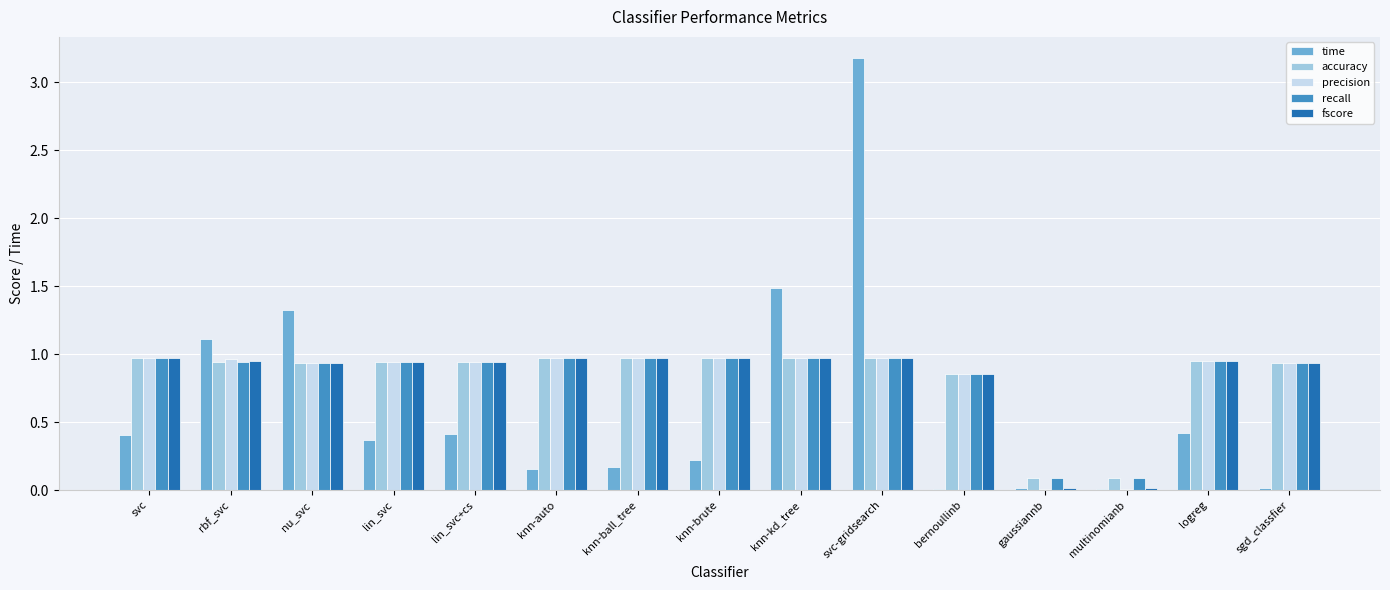

Which label corresponds to the largest value in the chart?

svc-gridsearch